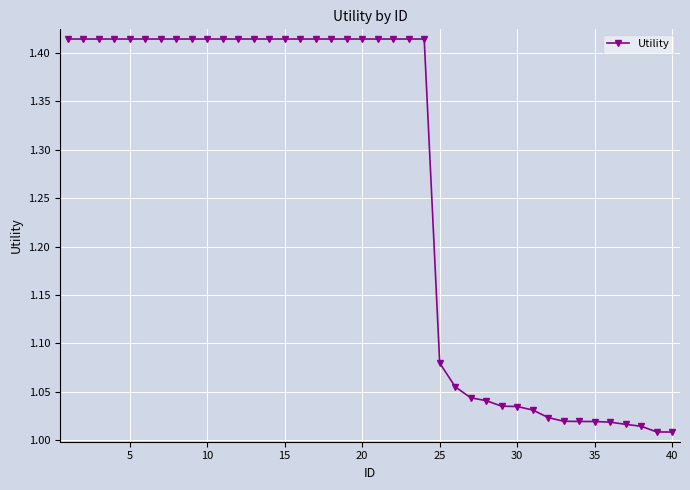

What is the difference between the second highest and second lowest values?

0.4